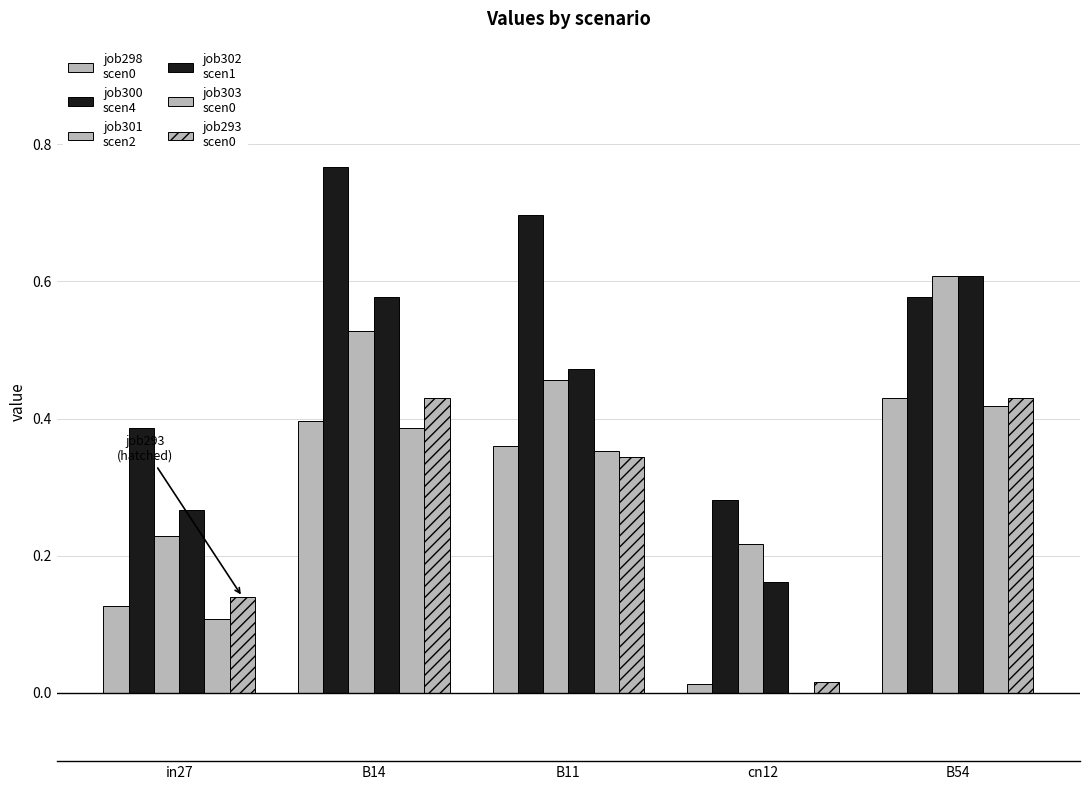

Reading left to right, what are all the values shown in this chart?

job298
scen0: in27=0.1	B14=0.4	B11=0.4	cn12=0.0	B54=0.4
job300
scen4: in27=0.4	B14=0.8	B11=0.7	cn12=0.3	B54=0.6
job301
scen2: in27=0.2	B14=0.5	B11=0.5	cn12=0.2	B54=0.6
job302
scen1: in27=0.3	B14=0.6	B11=0.5	cn12=0.2	B54=0.6
job303
scen0: in27=0.1	B14=0.4	B11=0.4	cn12=0.0	B54=0.4
job293
scen0: in27=0.1	B14=0.4	B11=0.3	cn12=0.0	B54=0.4